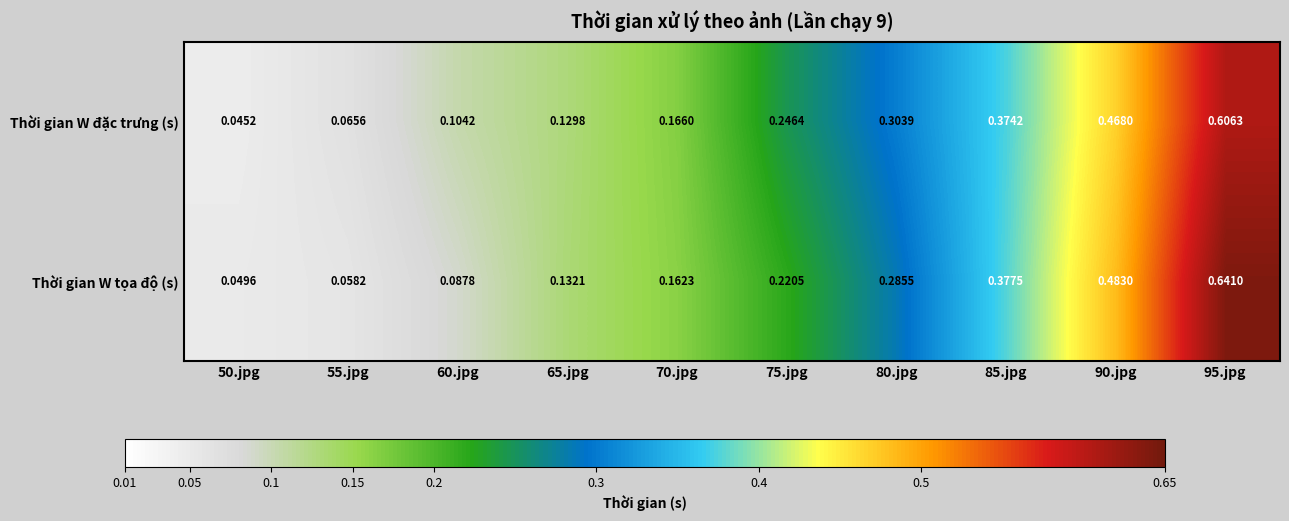

At which category does the chart reach its minimum across all series?

50.jpg